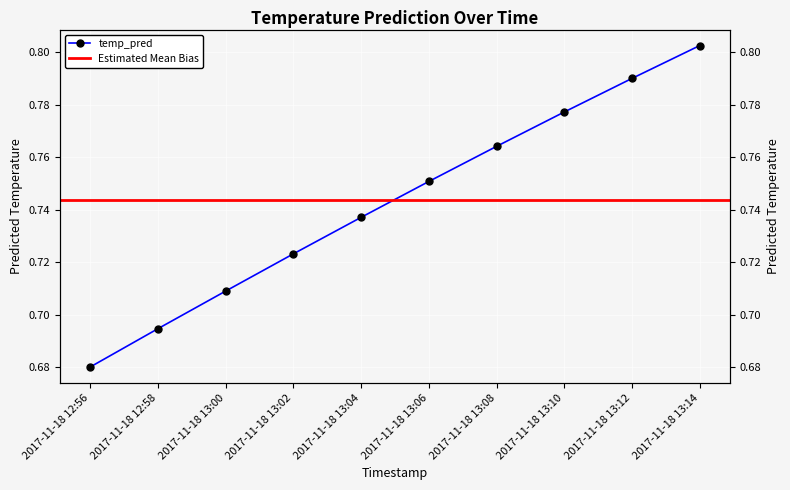

List the labels in order of value, smallest first.

2017-11-18 12:56, 2017-11-18 12:58, 2017-11-18 13:00, 2017-11-18 13:02, 2017-11-18 13:04, 2017-11-18 13:06, 2017-11-18 13:08, 2017-11-18 13:10, 2017-11-18 13:12, 2017-11-18 13:14